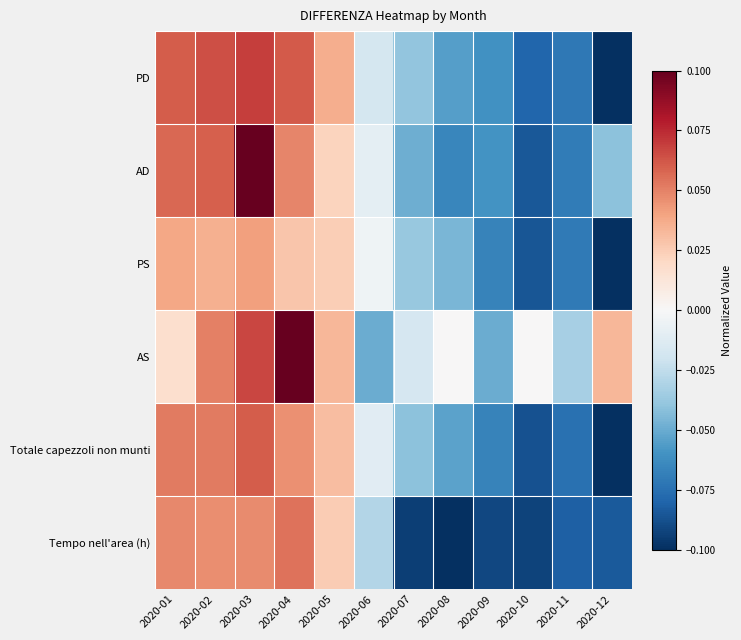

Reading left to right, list all the values displayed in this chart.

PD: 2020-01=0.1	2020-02=0.1	2020-03=0.1	2020-04=0.1	2020-05=0.0	2020-06=-0.0	2020-07=-0.0	2020-08=-0.1	2020-09=-0.1	2020-10=-0.1	2020-11=-0.1	2020-12=-0.1
AD: 2020-01=0.1	2020-02=0.1	2020-03=0.1	2020-04=0.0	2020-05=0.0	2020-06=-0.0	2020-07=-0.0	2020-08=-0.1	2020-09=-0.1	2020-10=-0.1	2020-11=-0.1	2020-12=-0.0
PS: 2020-01=0.0	2020-02=0.0	2020-03=0.0	2020-04=0.0	2020-05=0.0	2020-06=-0.0	2020-07=-0.0	2020-08=-0.0	2020-09=-0.1	2020-10=-0.1	2020-11=-0.1	2020-12=-0.1
AS: 2020-01=0.0	2020-02=0.1	2020-03=0.1	2020-04=0.1	2020-05=0.0	2020-06=-0.1	2020-07=-0.0	2020-08=0.0	2020-09=-0.1	2020-10=0.0	2020-11=-0.0	2020-12=0.0
Totale capezzoli non munti: 2020-01=0.1	2020-02=0.1	2020-03=0.1	2020-04=0.0	2020-05=0.0	2020-06=-0.0	2020-07=-0.0	2020-08=-0.1	2020-09=-0.1	2020-10=-0.1	2020-11=-0.1	2020-12=-0.1
Tempo nell'area (h): 2020-01=0.0	2020-02=0.0	2020-03=0.0	2020-04=0.1	2020-05=0.0	2020-06=-0.0	2020-07=-0.1	2020-08=-0.1	2020-09=-0.1	2020-10=-0.1	2020-11=-0.1	2020-12=-0.1